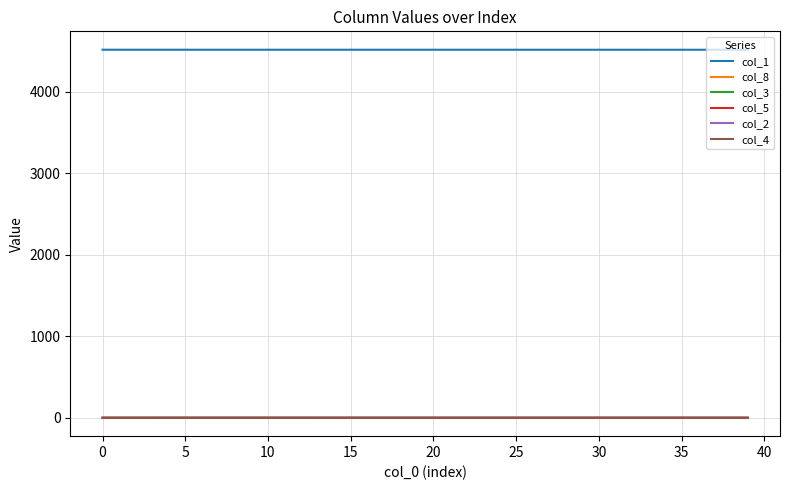

Which series has the largest total across all categories?

col_1